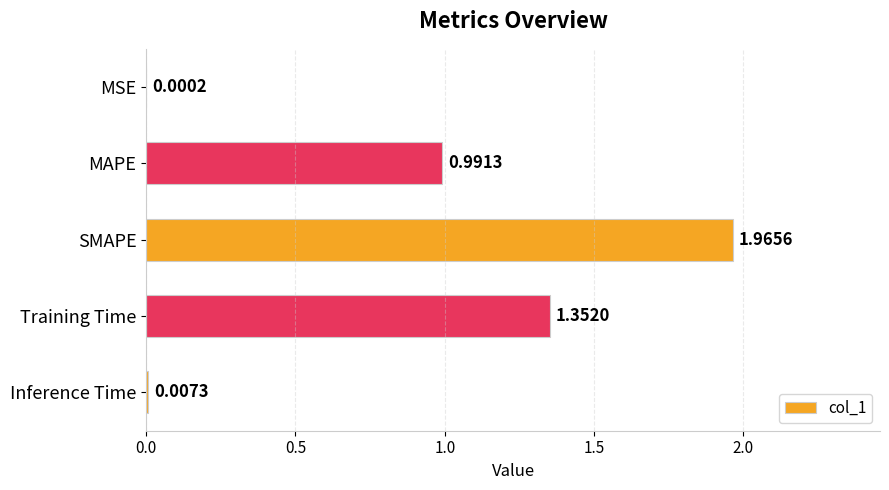

What is the ratio of the value at Training Time to the value at SMAPE?

0.7